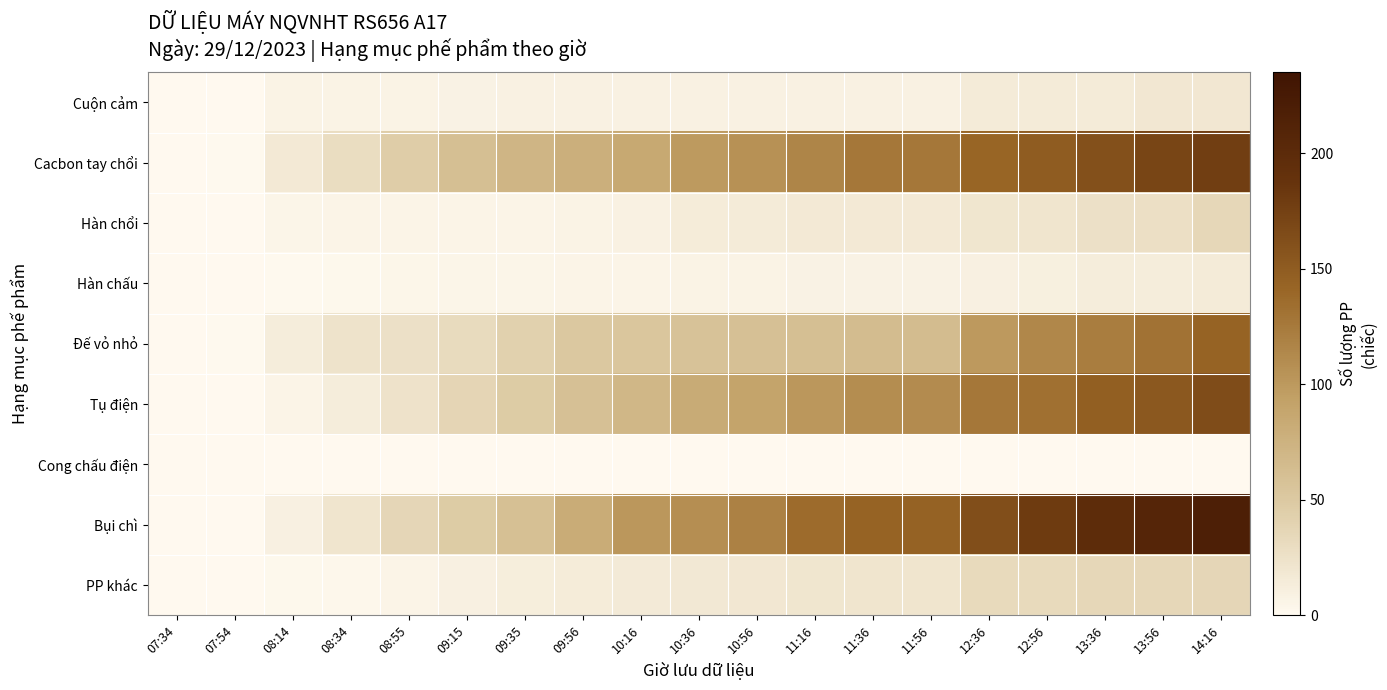

At how many categories does at least one series exceed 45?

14